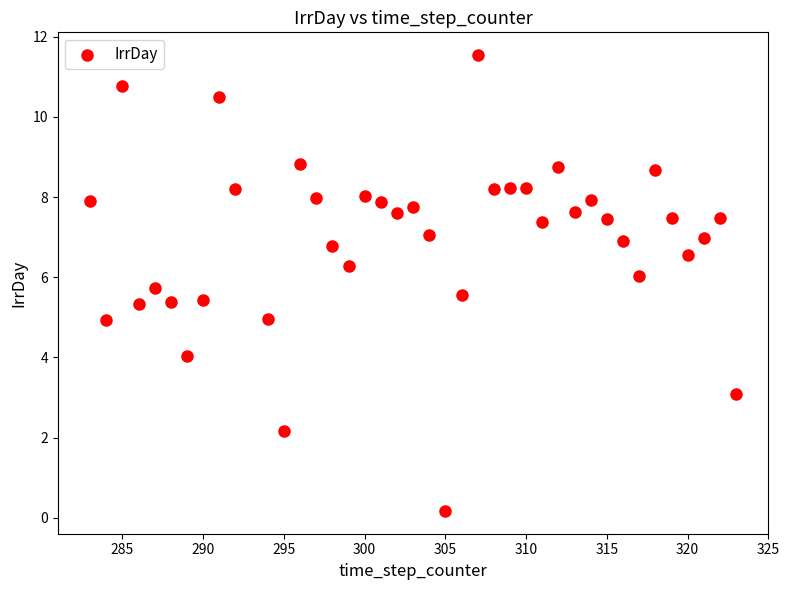

What is the range of X values (max minus min)?

40.0